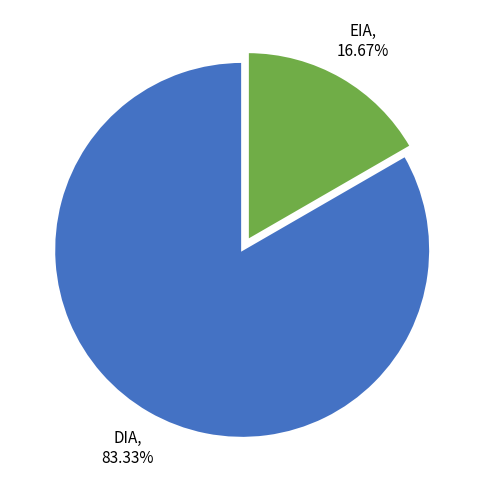

Approximately how many times larger is the value at DIA compared to EIA?

5.0